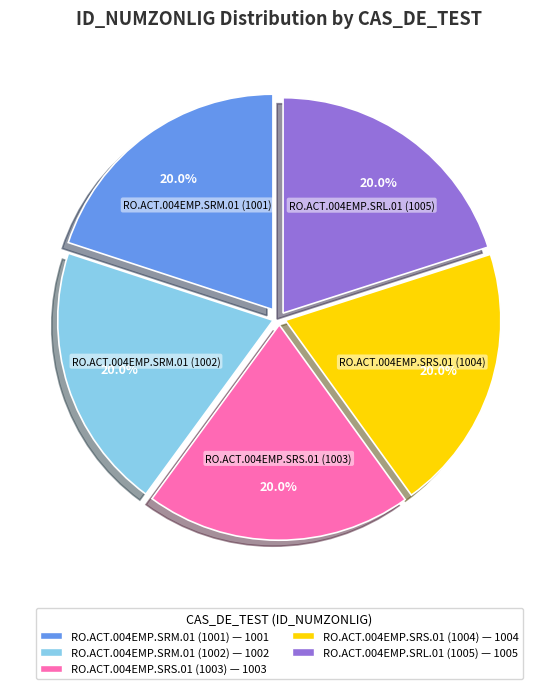

To the nearest percent, what is the average slice percentage?

20%